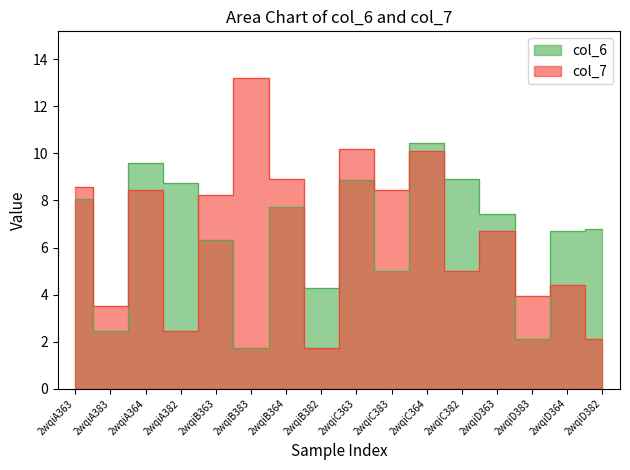

What is the label of the 8th point from the left?

2wqiB382